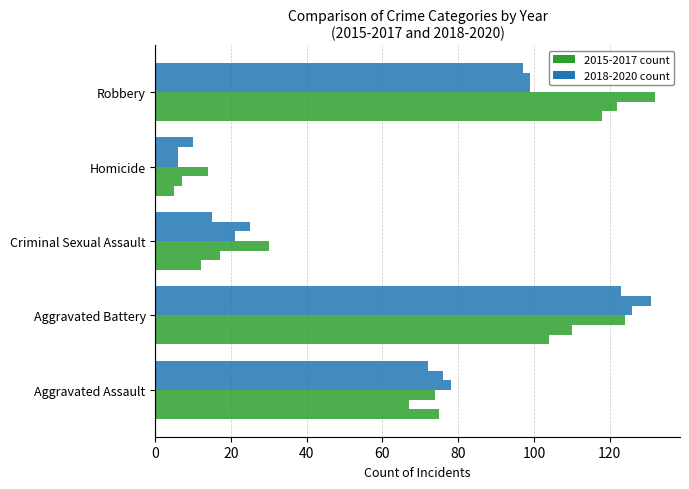

What is the label of the 4th bar from the right?

Aggravated Battery